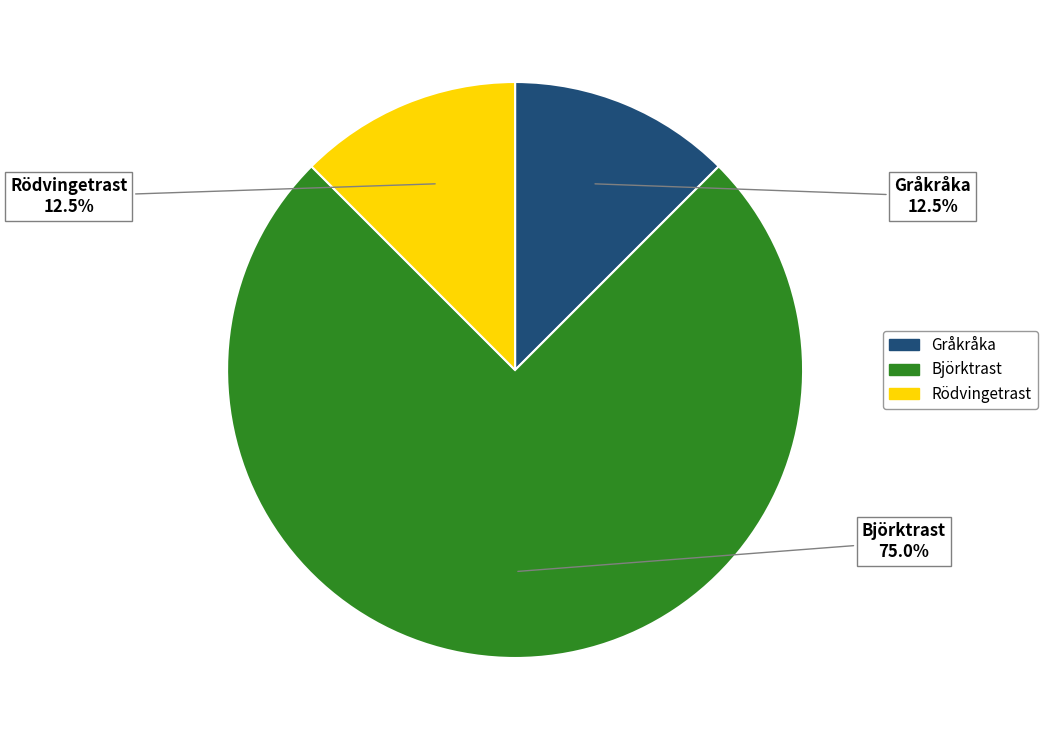

To the nearest percent, what portion does Björktrast represent?

75%